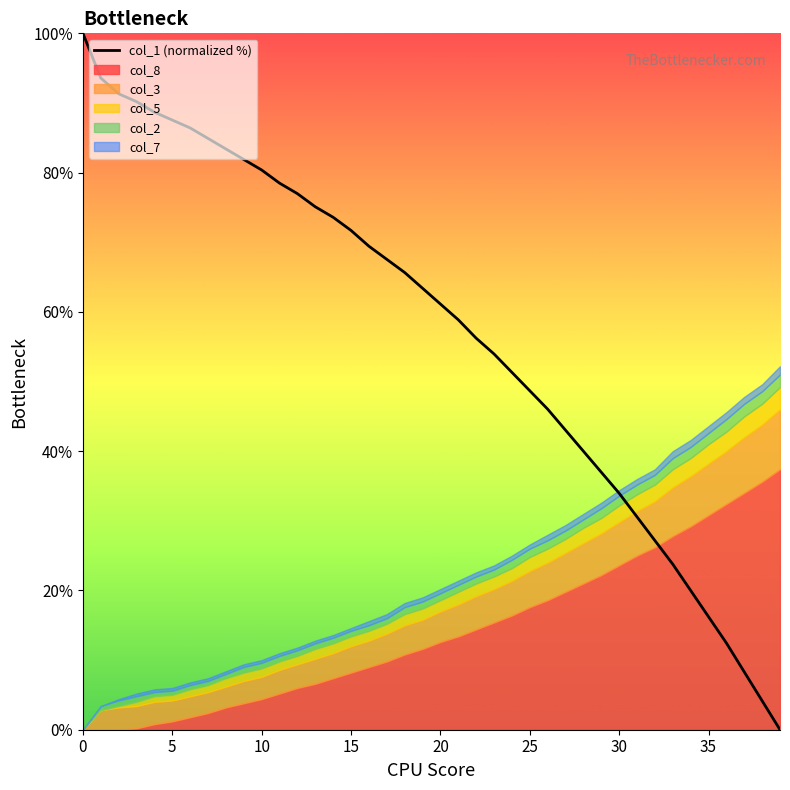

Reading left to right, transcribe all the data shown in this chart.

100.0	93.6	91.3	90.2	88.7	87.5	86.4	84.9	83.4	81.9	80.4	78.5	77.0	75.1	73.6	71.7	69.4	67.5	65.7	63.4	61.1	58.9	56.2	54.0	51.3	48.7	46.0	43.0	40.0	37.0	34.0	30.6	27.2	23.8	20.0	16.2	12.5	8.3	4.2	0.0